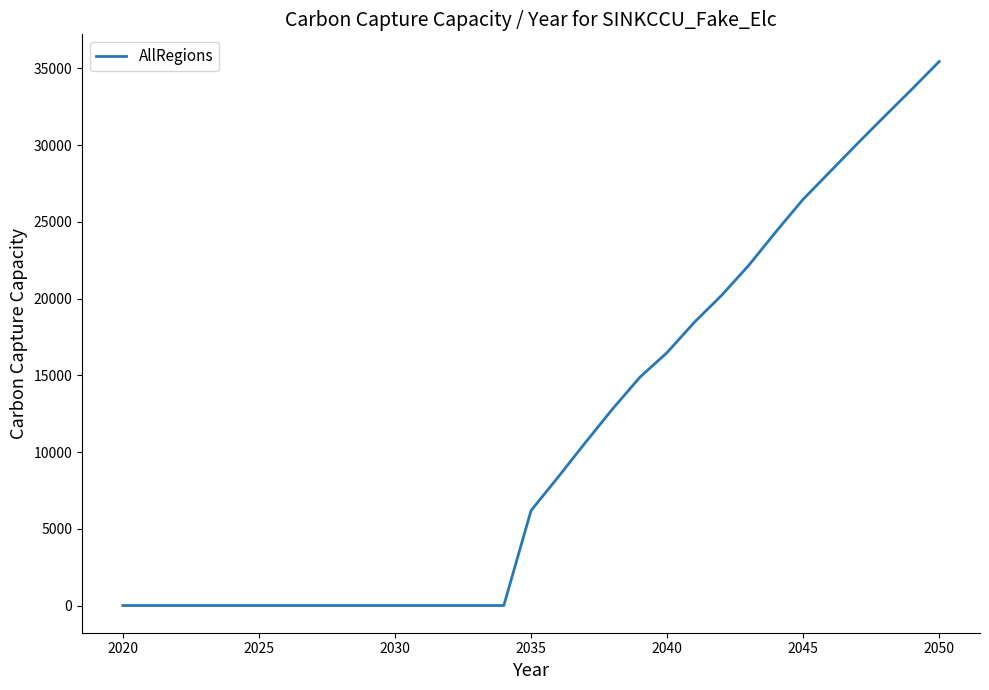

What is the difference between the maximum and minimum values?

35440.2